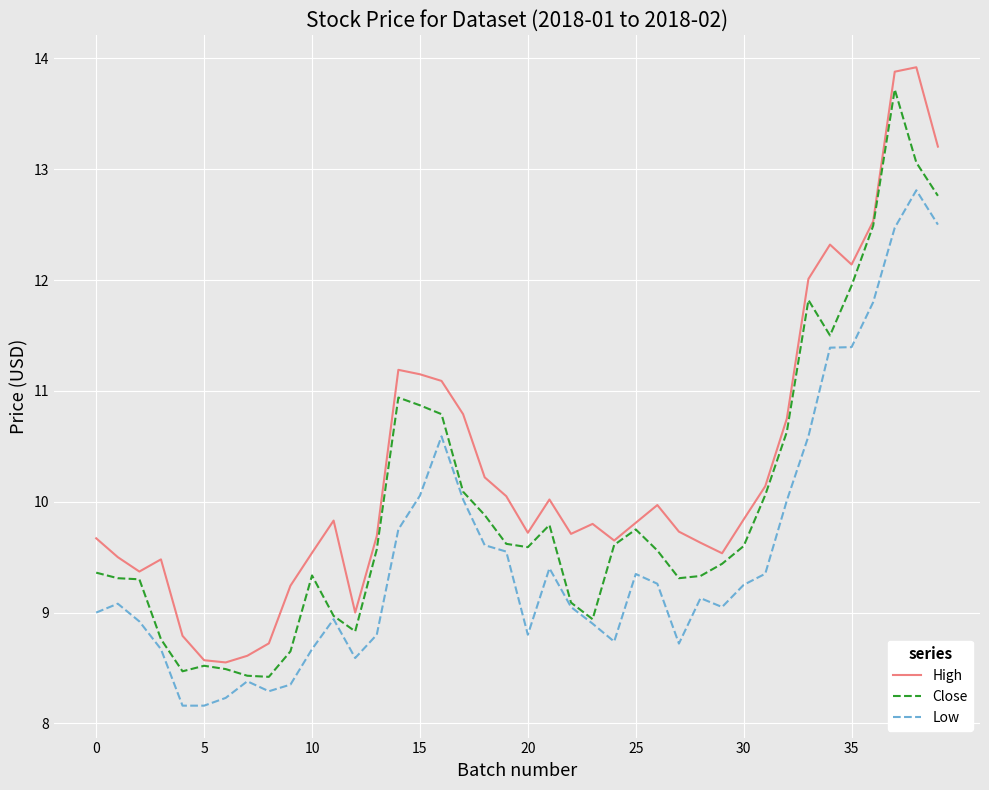

List the series in order of their overall mean, lowest first.

Low, Close, High